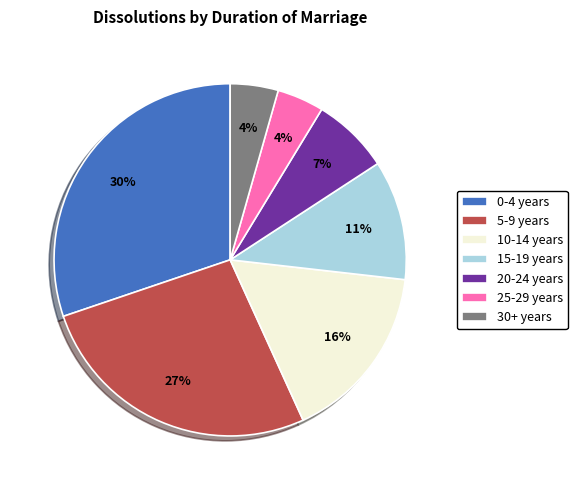

Between 30+ years and 5-9 years, which is larger?

5-9 years